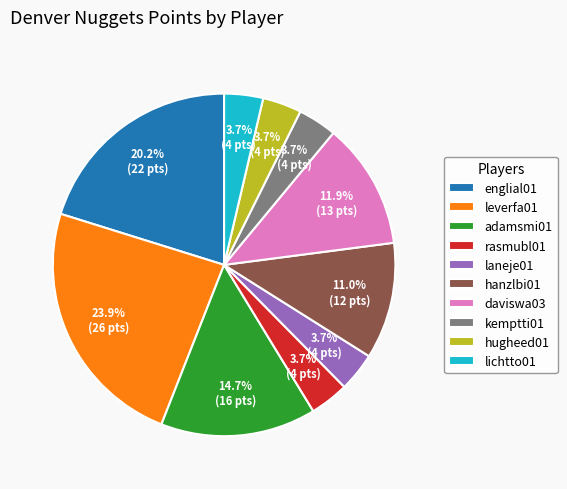

What percentage is NOT represented by laneje01?

96.3%